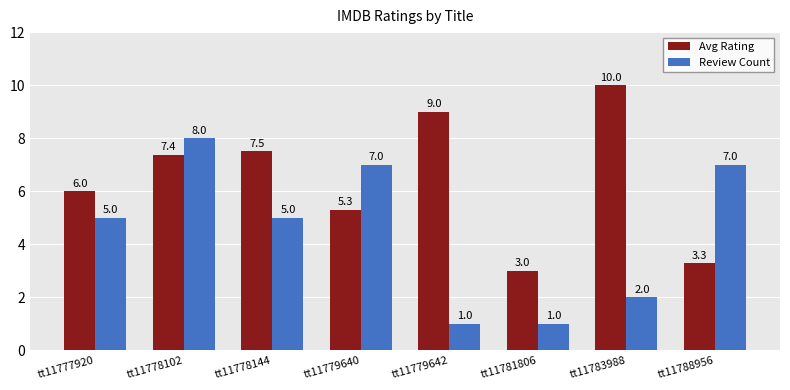

What is the sum of the Avg Rating values at tt11781806 and tt11788956?

6.3